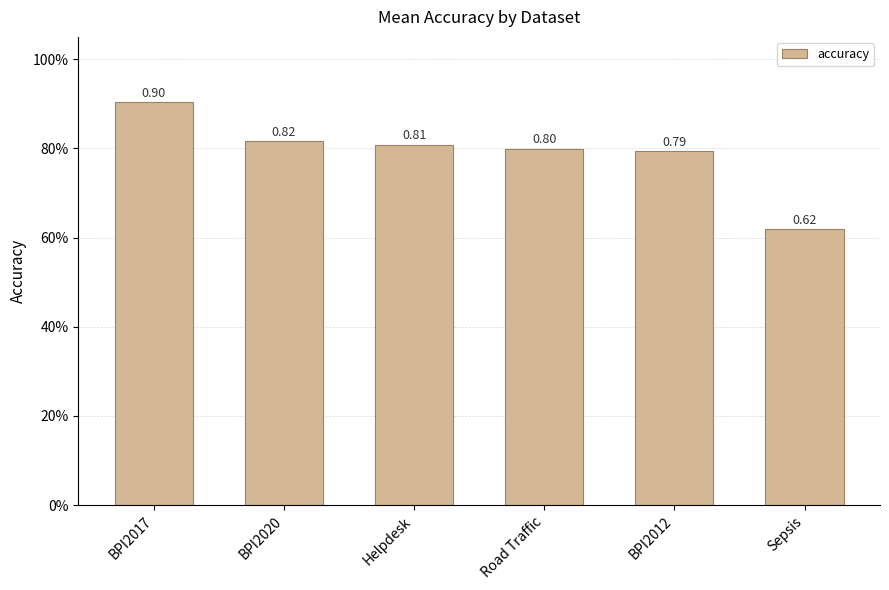

At which label is the value closest to 0?

Sepsis